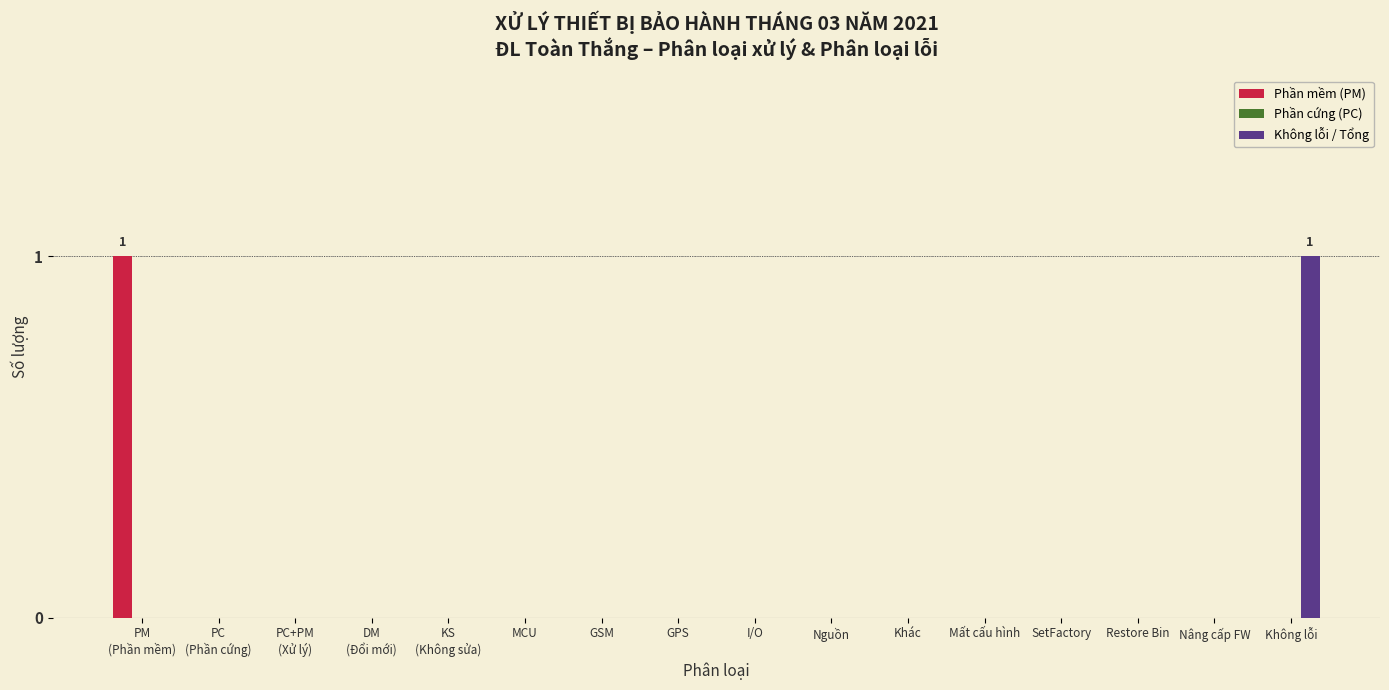

Is it true that Phần mềm (PM) equals 0 at SetFactory?

True